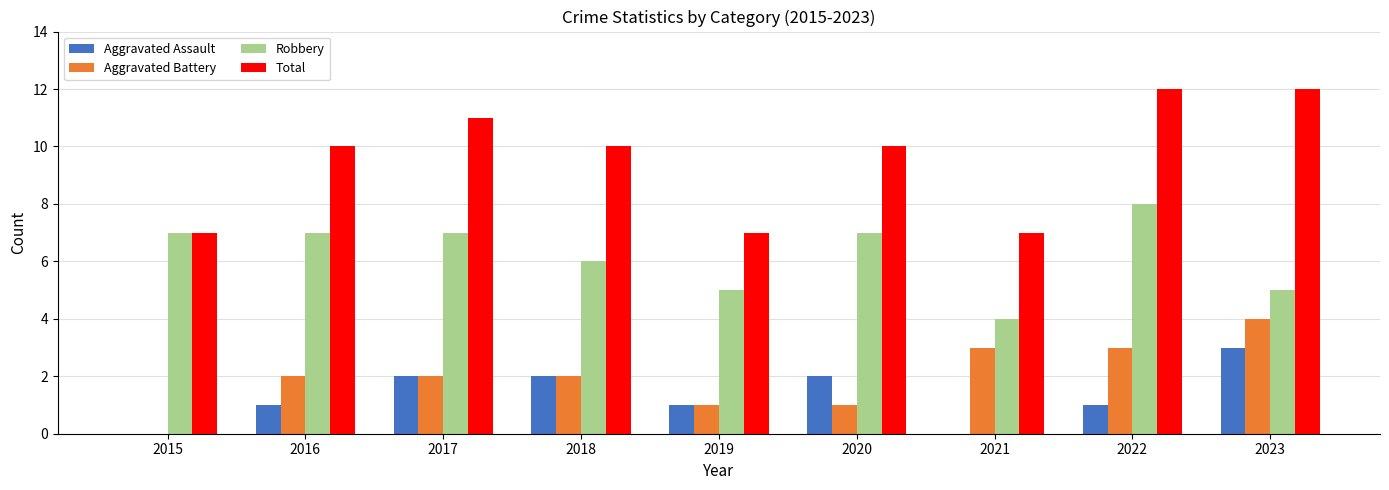

Which series changed the most between 2019 and 2022?

Total